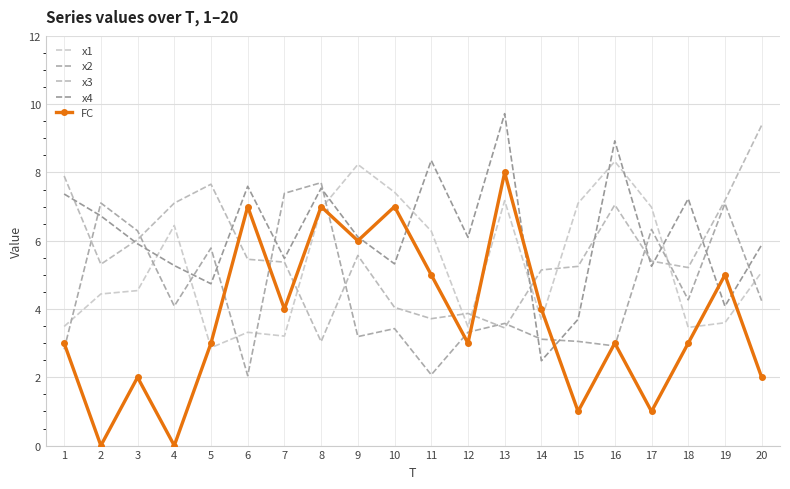

Which series has the largest total across all categories?

x4